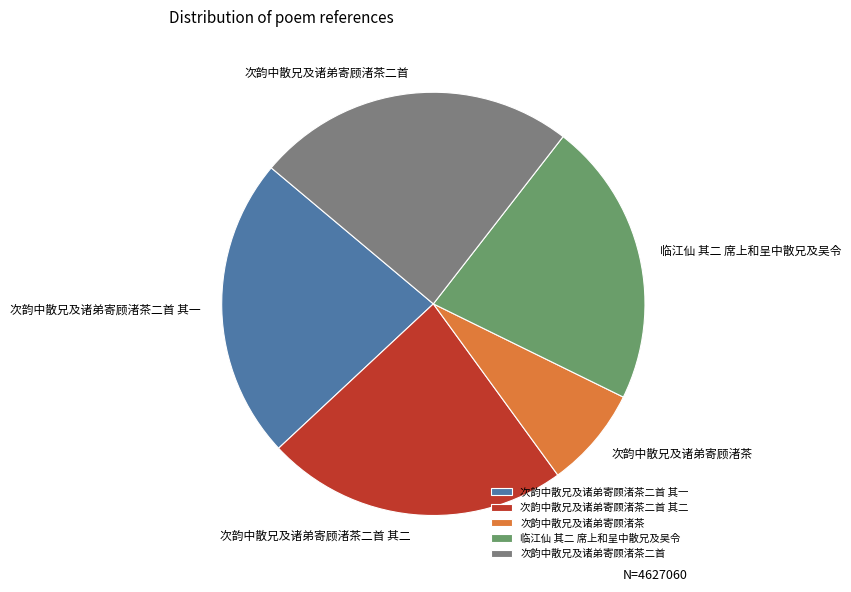

Combined, do 次韵中散兄及诸弟寄顾渚茶二首 其一 and 次韵中散兄及诸弟寄顾渚茶二首 account for over 50%?

No